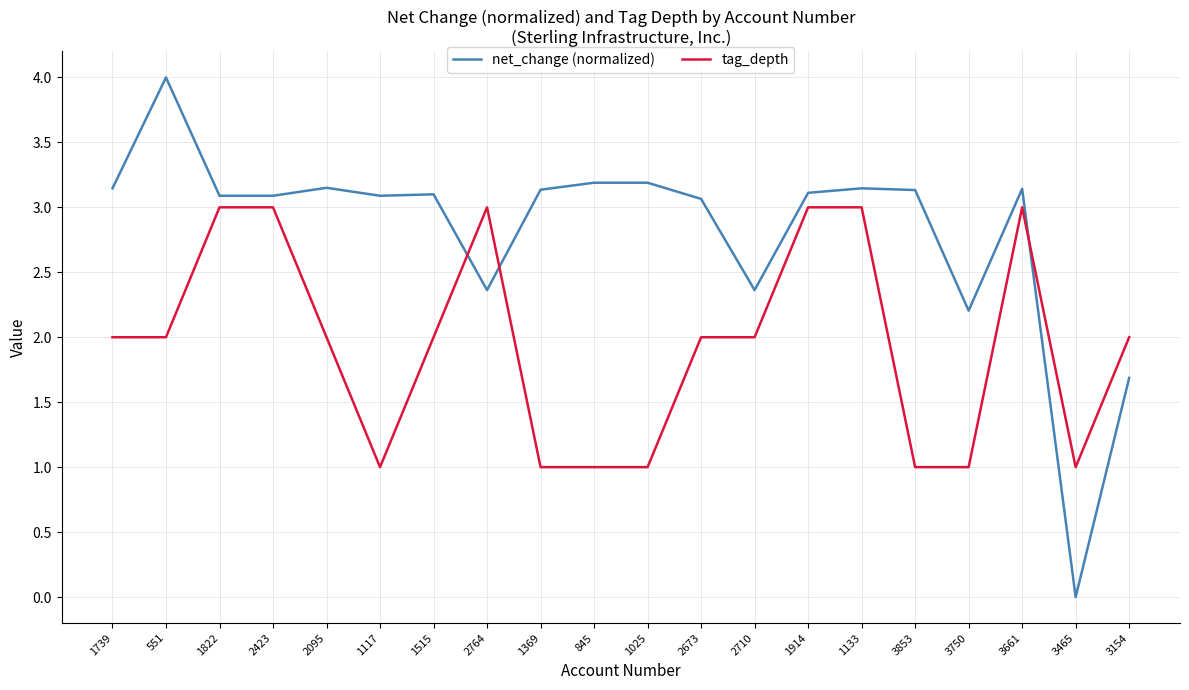

Between 1739 and 3465, which series saw the biggest shift?

net_change (normalized)